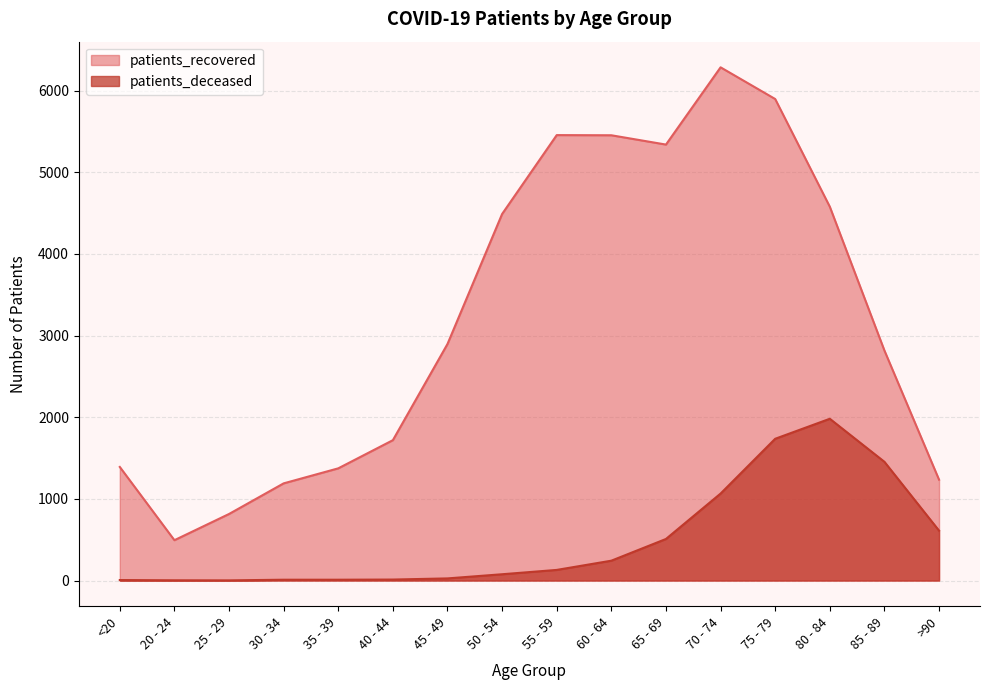

How many interior local valleys does the patients_recovered series have?

2